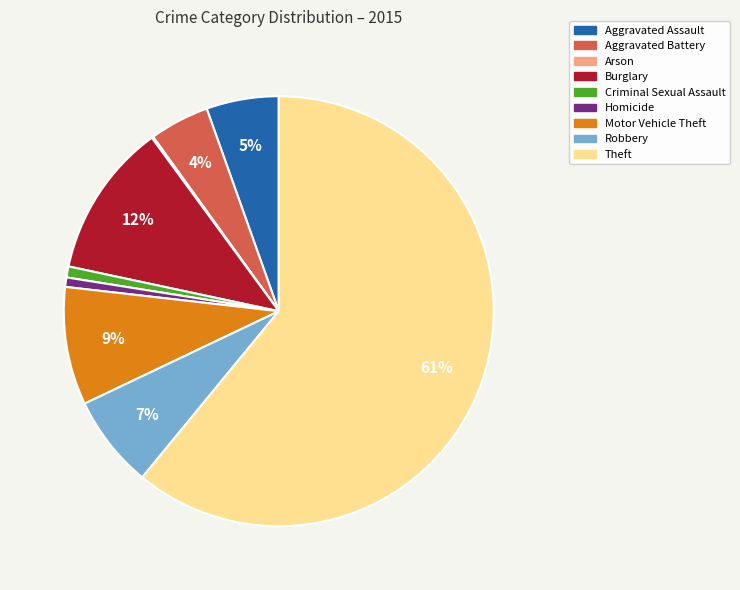

What is the majority slice?

Theft